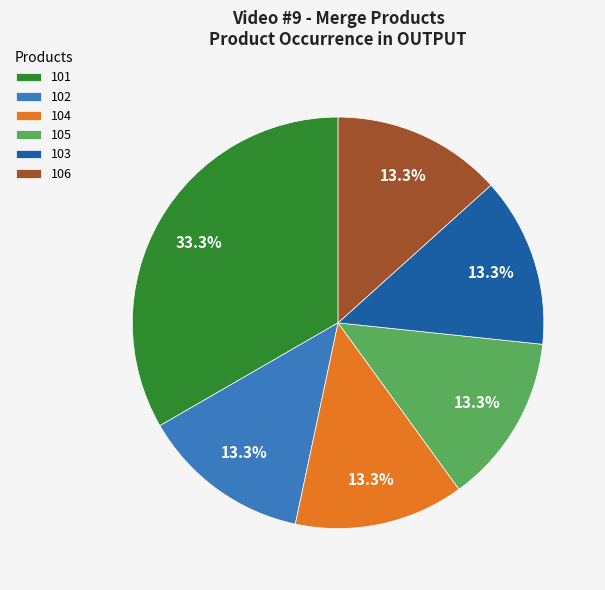

What is the largest slice in the pie chart?

101